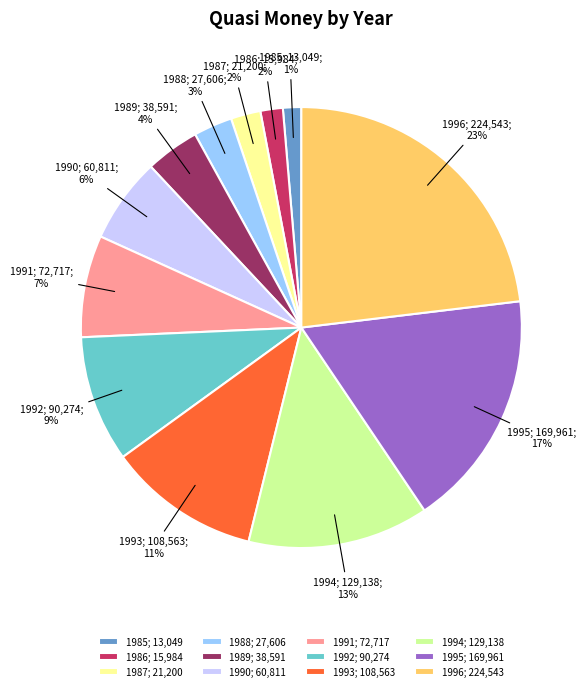

The 1995 slice represents 28% of the pie. True or false?

False